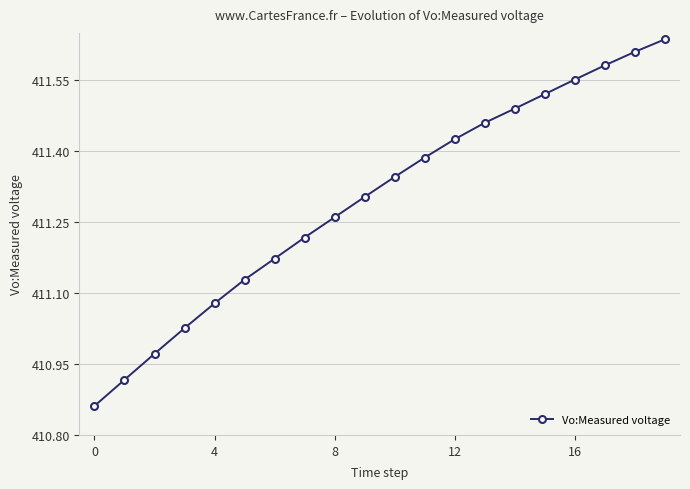

What is the difference between the maximum and second lowest values?

0.7